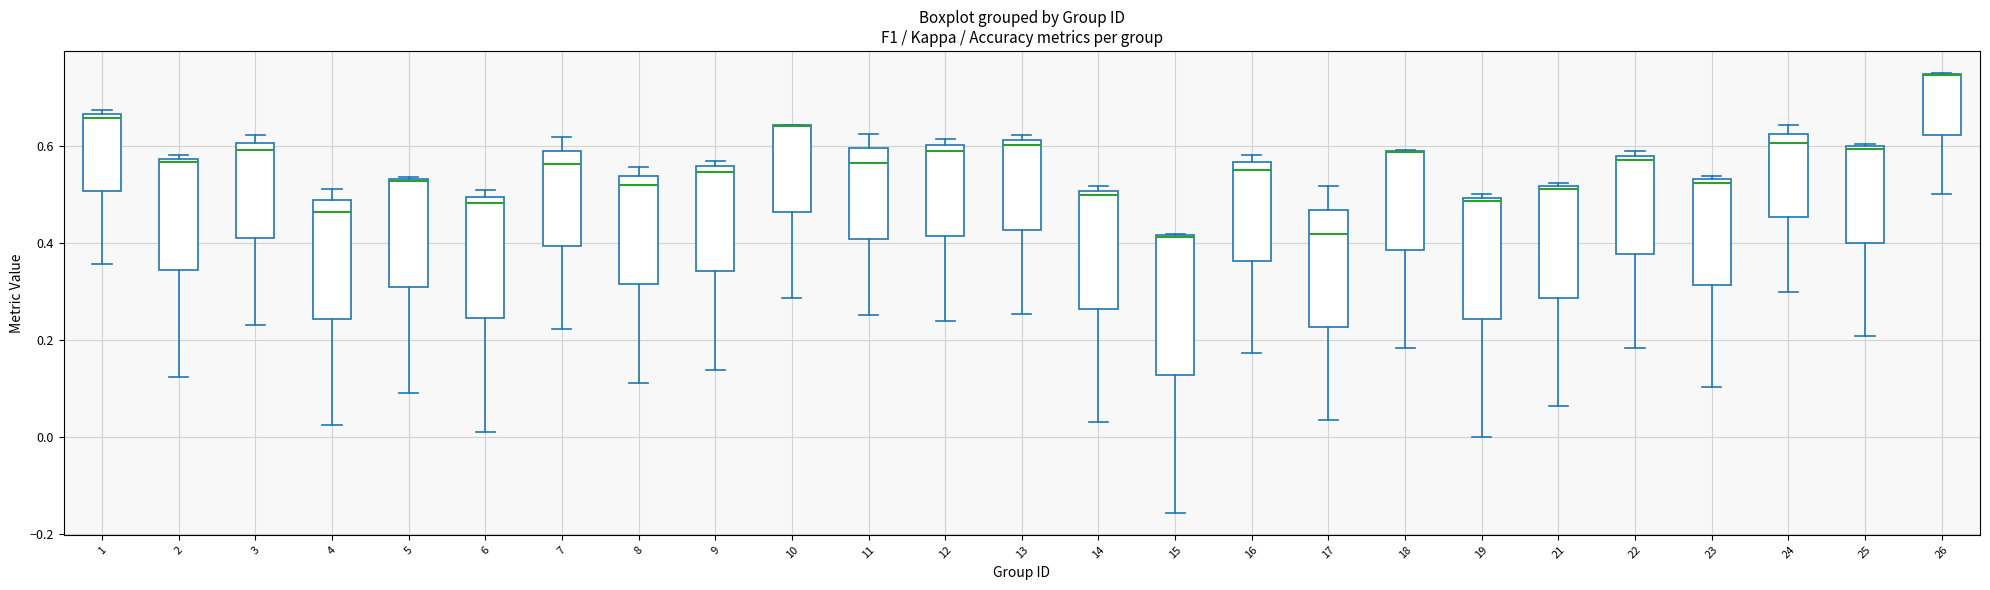

Reading left to right, transcribe this box plot: for each box, give where its median line is, the range the box spans, and where its two whiskers end, as read against the y-axis. The values are not printed on the chart, so give them approximately, as read against the axis.

1: median 0.66 (just below the box's upper edge), box 0.50 to 0.66, whiskers 0.36 to 0.68
2: median 0.56, box 0.34 to 0.58, whiskers 0.12 to 0.58 (just above the box's upper edge)
3: median 0.60 (just below the box's upper edge), box 0.42 to 0.60, whiskers 0.22 to 0.62
4: median 0.46, box 0.24 to 0.48, whiskers 0.02 to 0.52
5: median 0.52, box 0.30 to 0.54, whiskers 0.10 to 0.54
6: median 0.48, box 0.24 to 0.50, whiskers 0.00 to 0.50 (just above the box's upper edge)
7: median 0.56, box 0.40 to 0.58, whiskers 0.22 to 0.62
8: median 0.52, box 0.32 to 0.54, whiskers 0.12 to 0.56
9: median 0.54, box 0.34 to 0.56, whiskers 0.14 to 0.56 (just above the box's upper edge)
10: median 0.64 (drawn on the box's upper edge), box 0.46 to 0.64, whiskers 0.28 to 0.64
11: median 0.56, box 0.40 to 0.60, whiskers 0.26 to 0.62
12: median 0.58, box 0.42 to 0.60, whiskers 0.24 to 0.62
13: median 0.60, box 0.42 to 0.62, whiskers 0.26 to 0.62 (just above the box's upper edge)
14: median 0.50 (just below the box's upper edge), box 0.26 to 0.50, whiskers 0.02 to 0.52
15: median 0.42 (drawn on the box's upper edge), box 0.12 to 0.42, whiskers -0.16 to 0.42
16: median 0.54, box 0.36 to 0.56, whiskers 0.18 to 0.58
17: median 0.42, box 0.22 to 0.46, whiskers 0.04 to 0.52
18: median 0.58 (drawn on the box's upper edge), box 0.38 to 0.58, whiskers 0.18 to 0.60
19: median 0.48, box 0.24 to 0.50, whiskers 0.00 to 0.50 (just above the box's upper edge)
21: median 0.52 (just below the box's upper edge), box 0.28 to 0.52, whiskers 0.06 to 0.52 (just above the box's upper edge)
22: median 0.58 (just below the box's upper edge), box 0.38 to 0.58, whiskers 0.18 to 0.58 (just above the box's upper edge)
23: median 0.52, box 0.32 to 0.54, whiskers 0.10 to 0.54 (just above the box's upper edge)
24: median 0.60, box 0.46 to 0.62, whiskers 0.30 to 0.64
25: median 0.60, box 0.40 to 0.60, whiskers 0.20 to 0.60
26: median 0.74 (drawn on the box's upper edge), box 0.62 to 0.74, whiskers 0.50 to 0.76